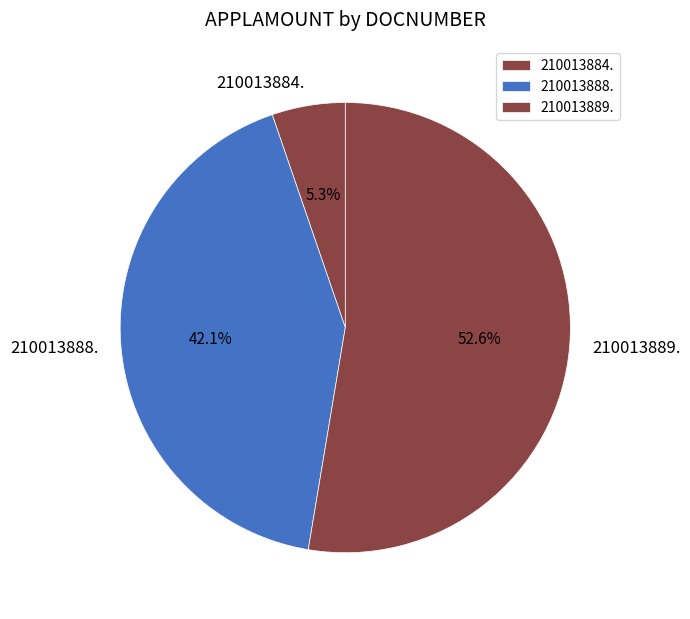

To the nearest percent, what percentage of the pie is 210013884.?

5%